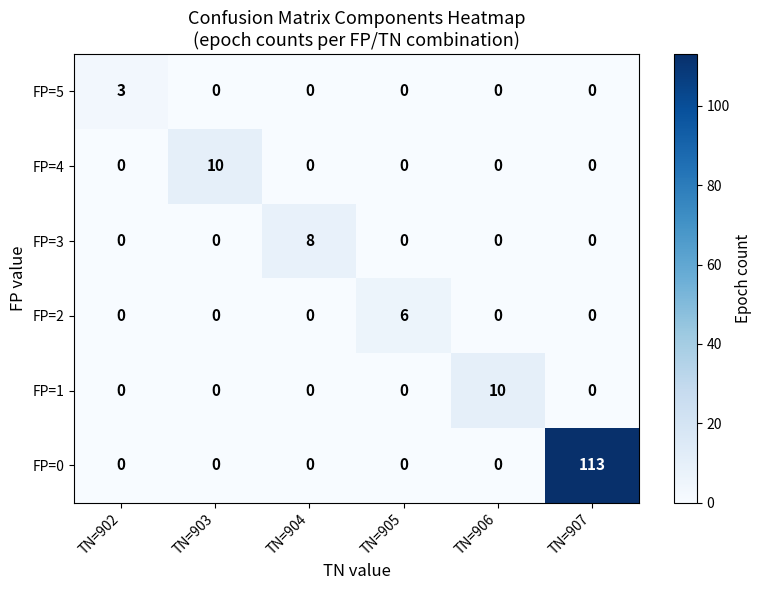

Is it true that FP=2 equals -3 at TN=904?

False